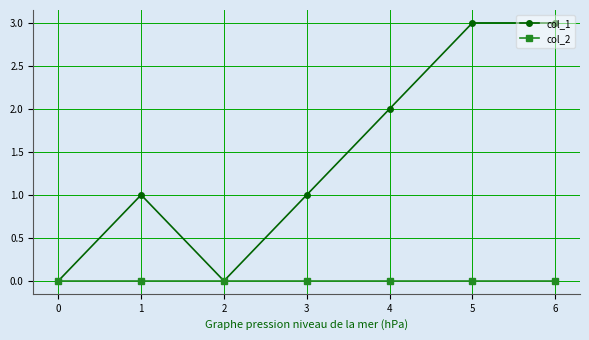

True or false: col_1 has more than 2 interior local peaks.

False